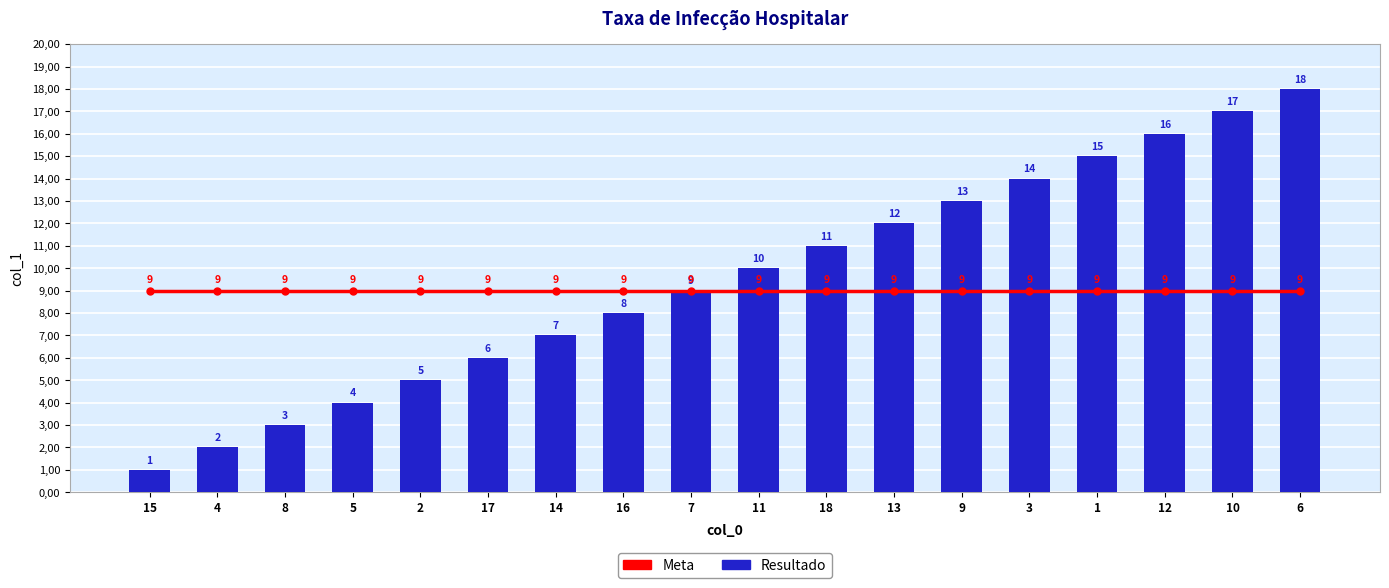

What is the approximate value of Meta at 13?

9